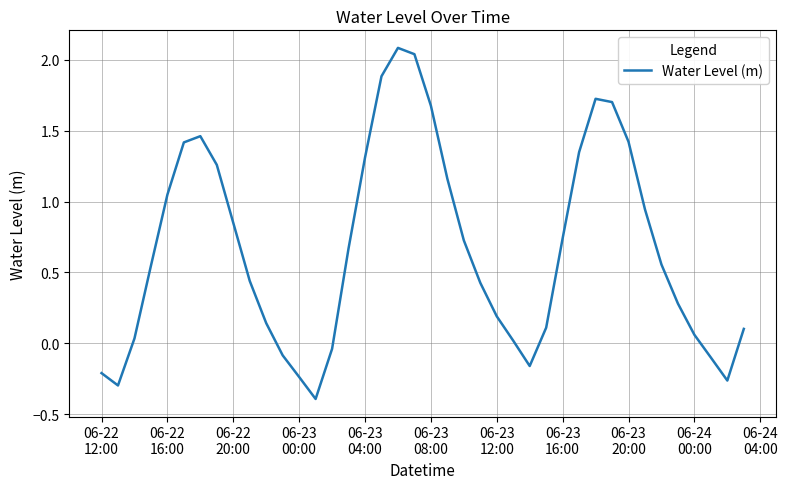

What is the difference between the maximum and minimum values?

2.5